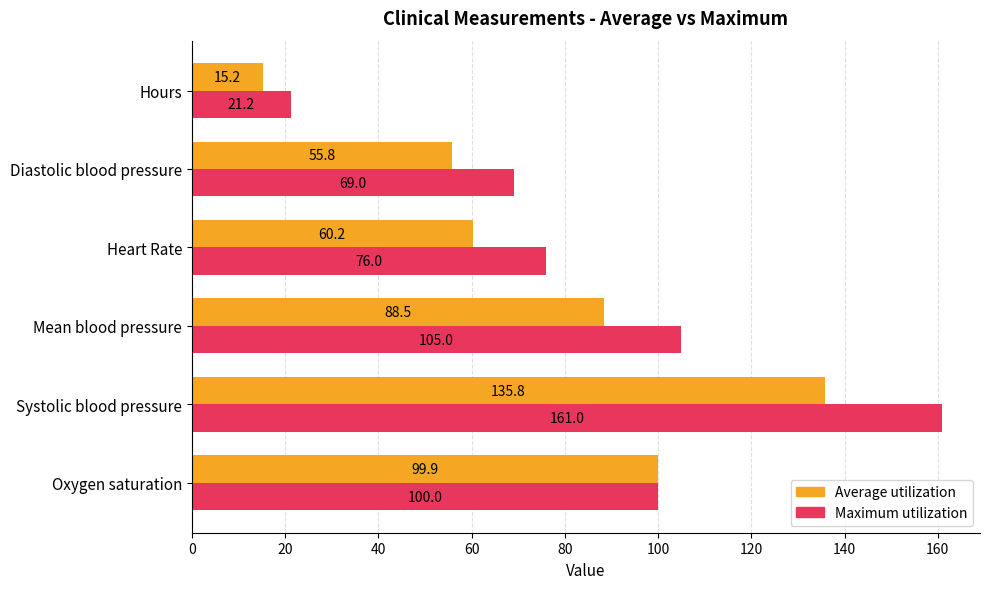

What value does the Maximum utilization series have at Hours?

21.2